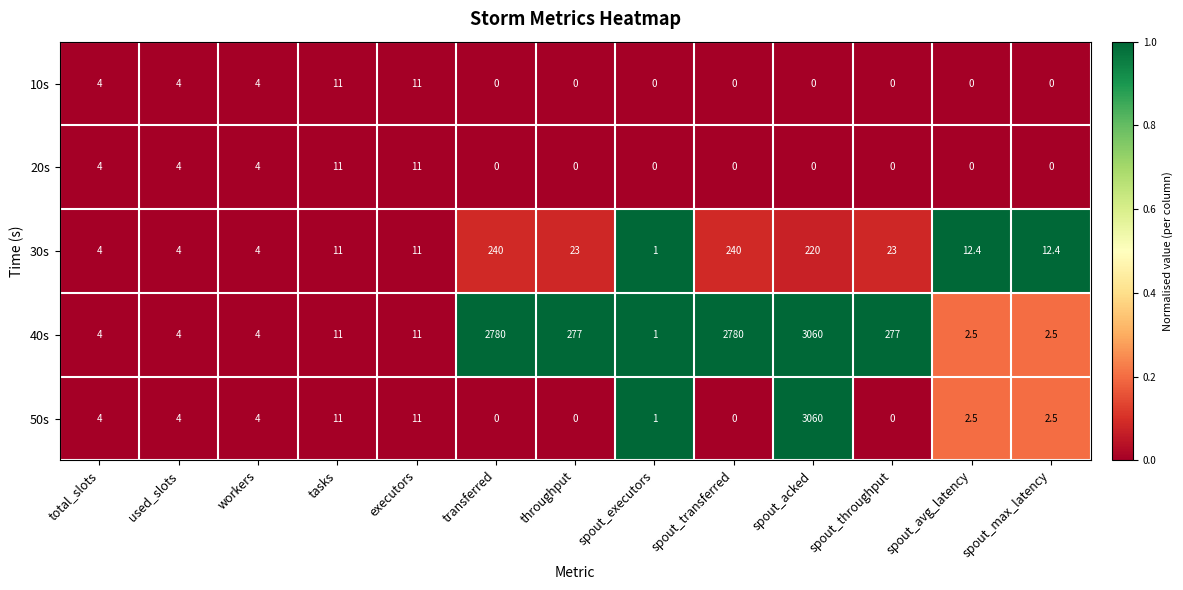

Which series has the widest spread of values?

50s